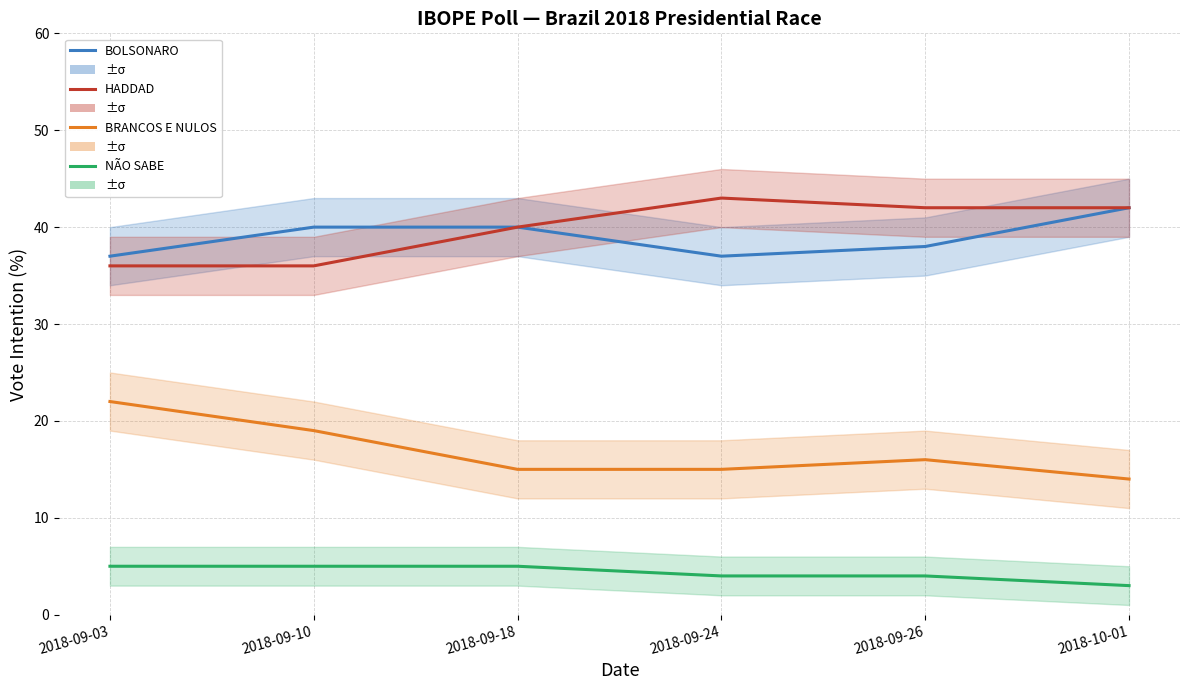

What is the maximum value shown in the chart?

43